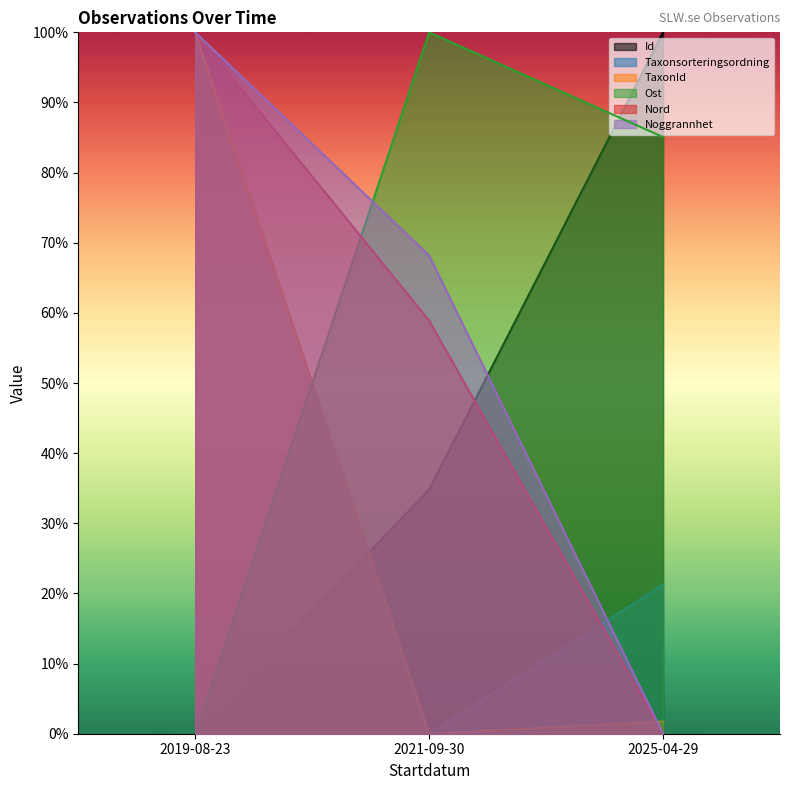

What are all the series names shown in the legend?

Id, Taxonsorteringsordning, TaxonId, Ost, Nord, Noggrannhet